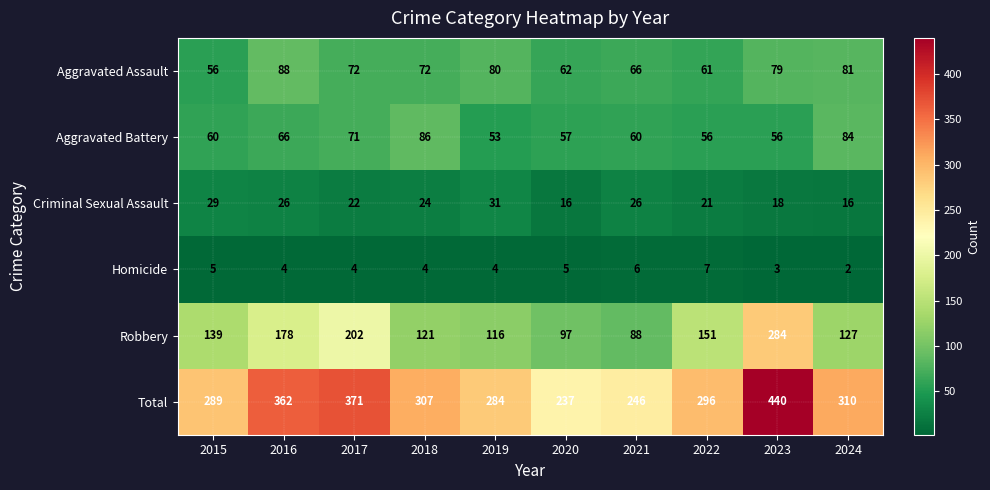

Which series has the widest spread of values?

Total